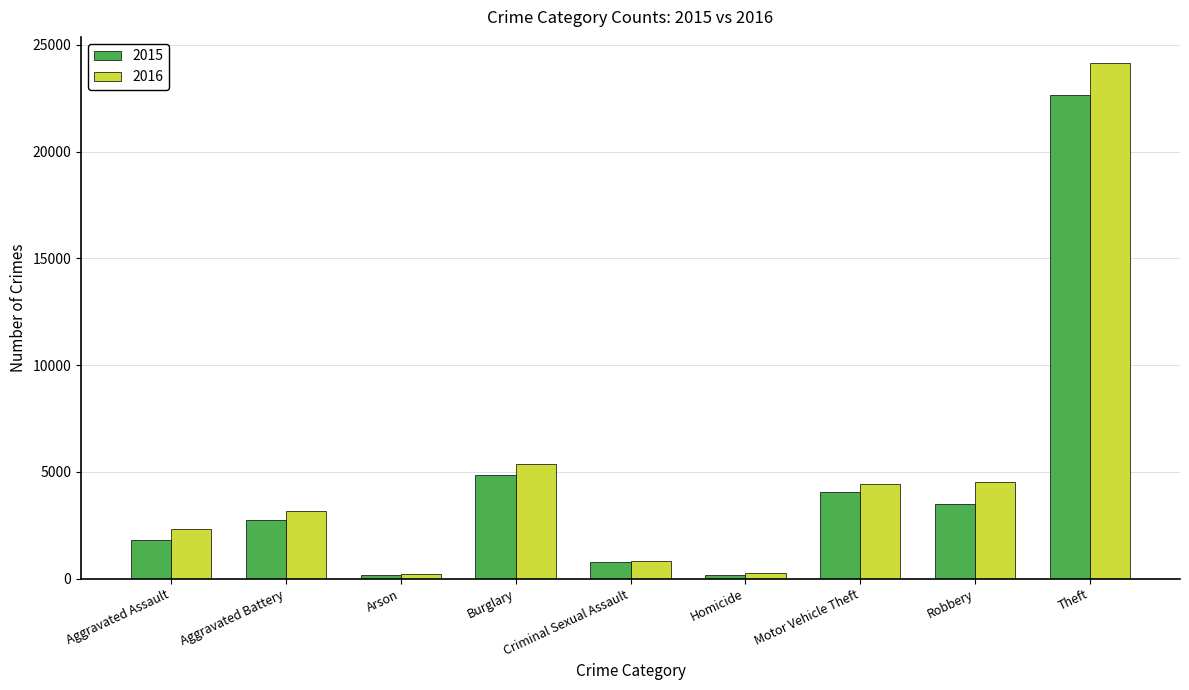

Which series has the largest range (max minus min)?

2016